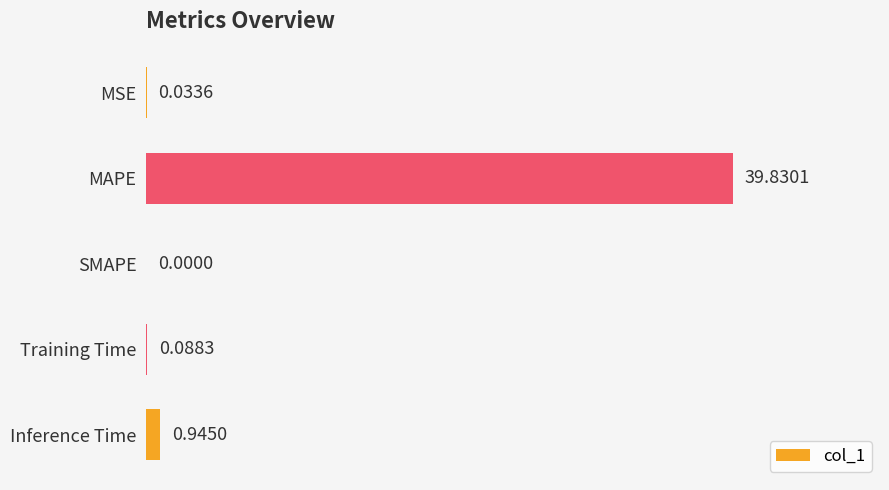

What is the sum of all values?

40.9